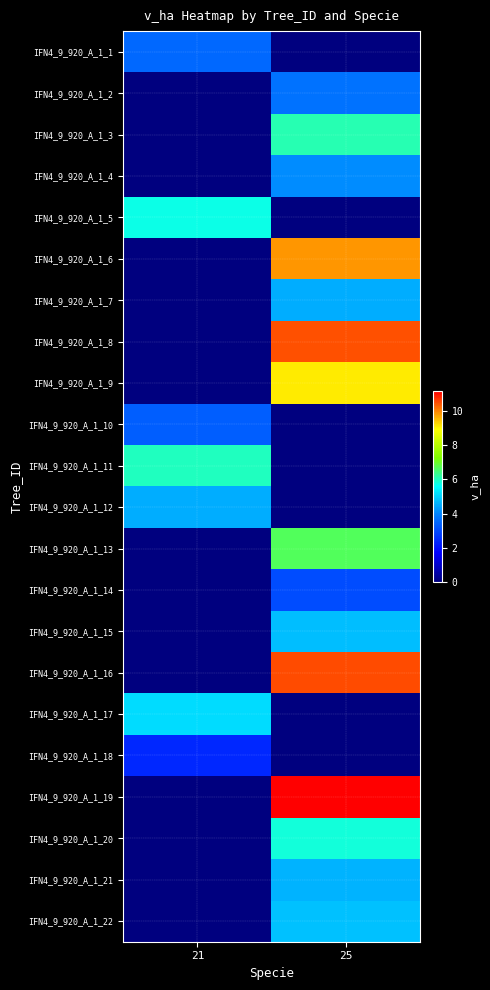

Which series has the largest total across all categories?

IFN4_9_920_A_1_19